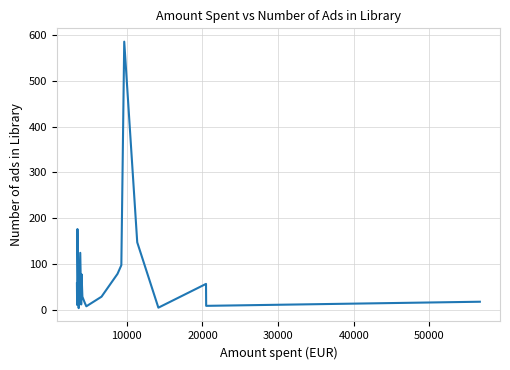

What is the minimum value shown in the chart?

3